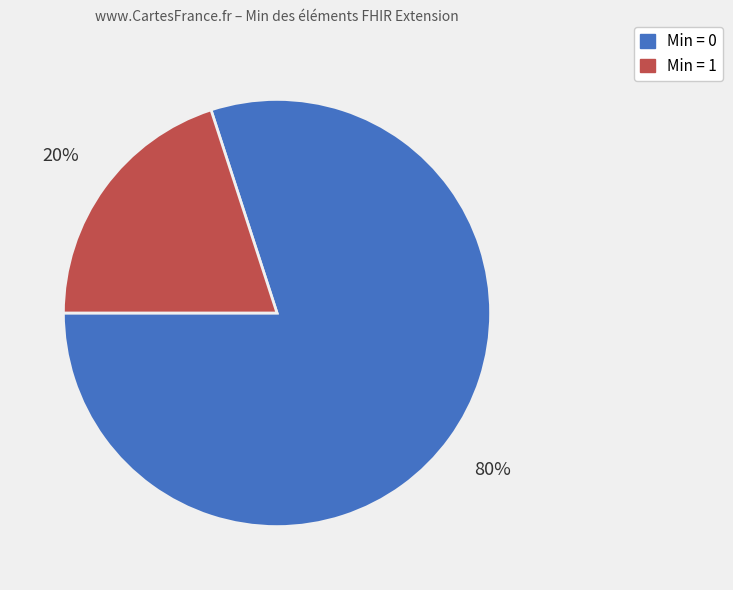

Is there any slice that represents more than half of the pie?

Yes